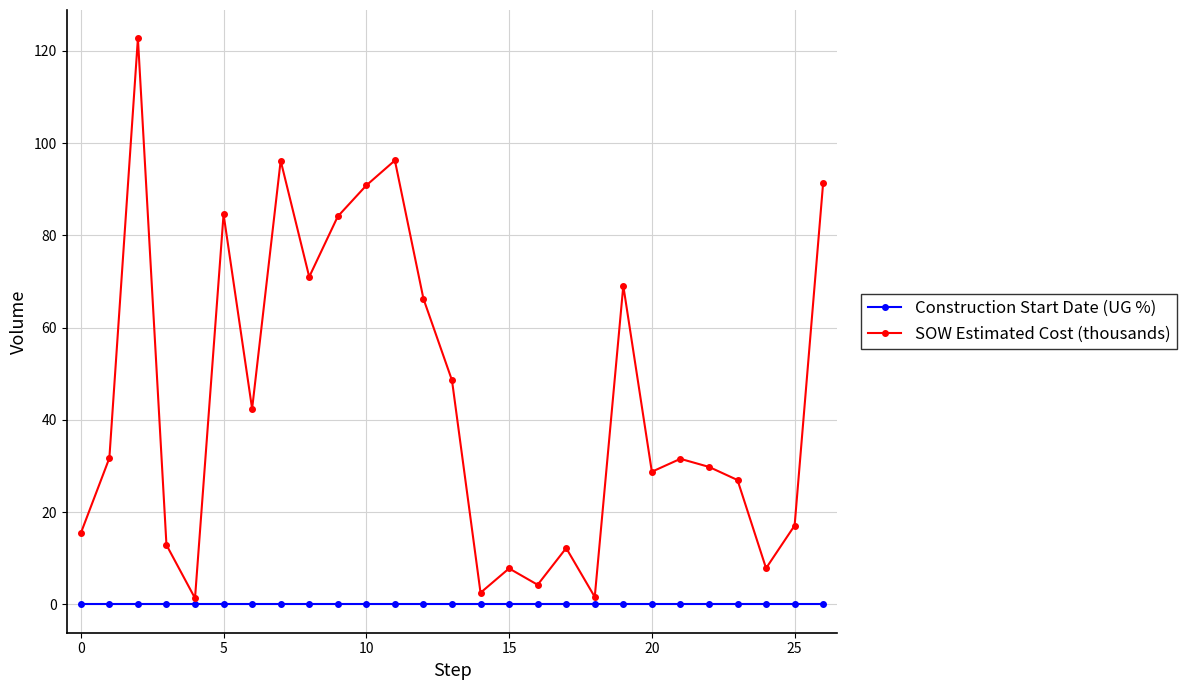

List the series in order of their overall mean, highest first.

SOW Estimated Cost (thousands), Construction Start Date (UG %)